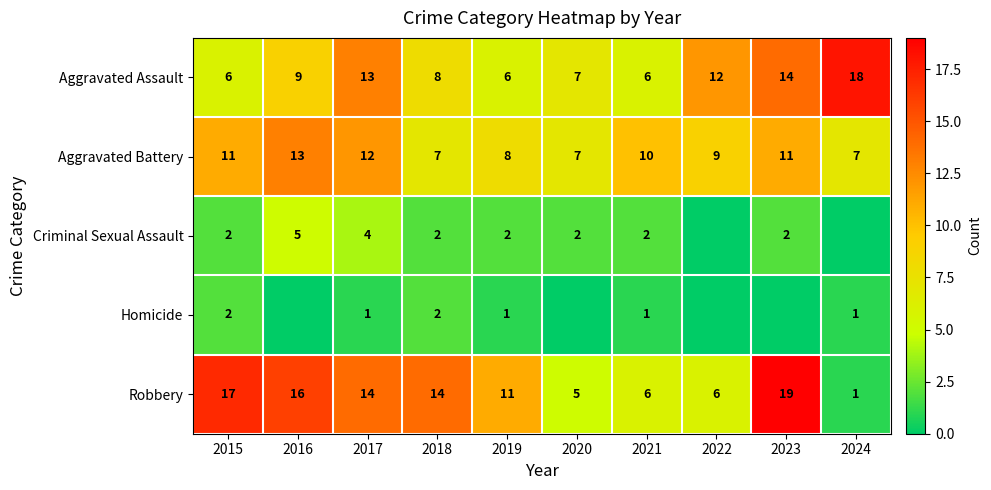

How many distinct data groups are displayed?

5